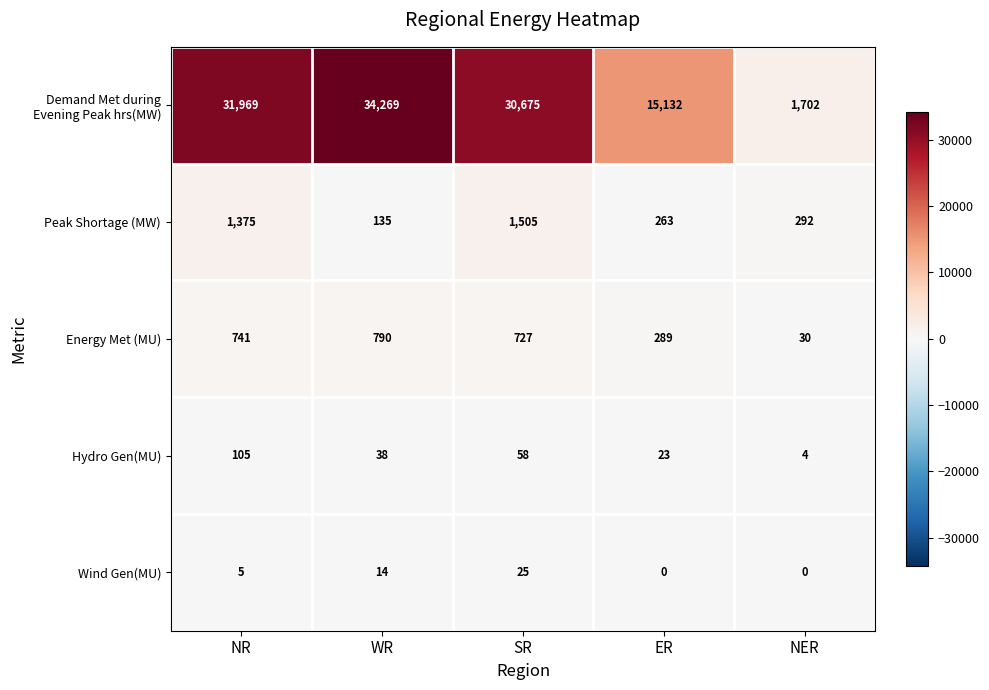

Count the number of categories in the chart.

5